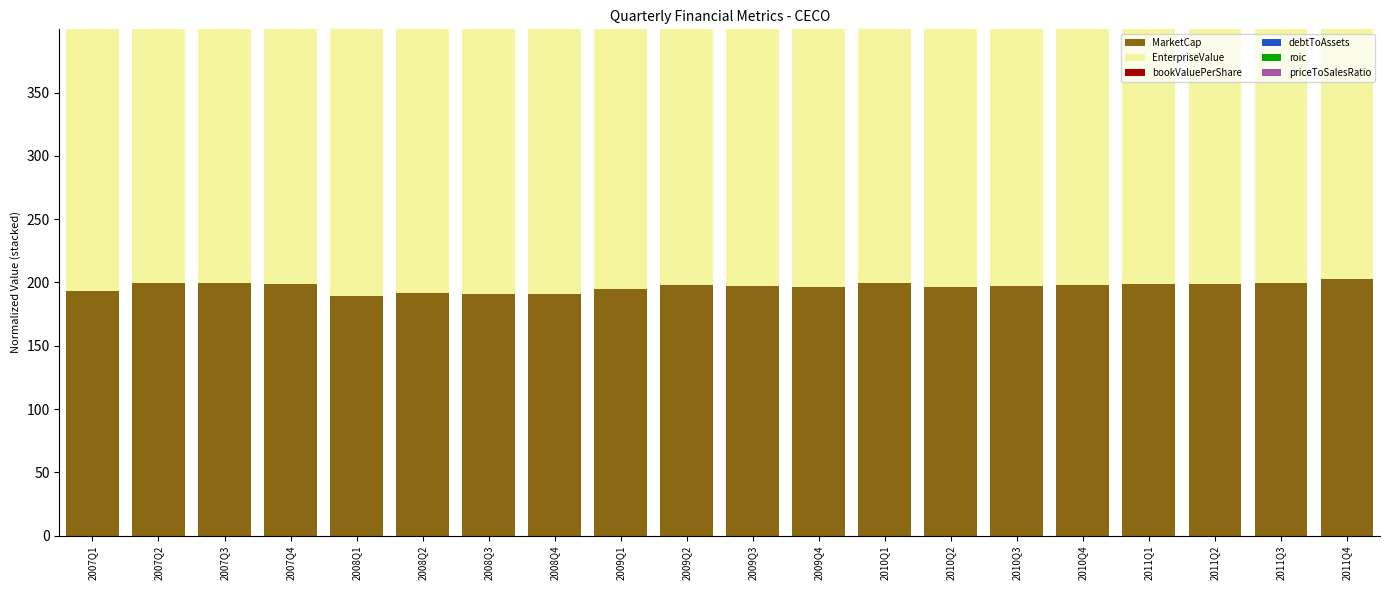

What is the highest value of the MarketCap series?

202.7